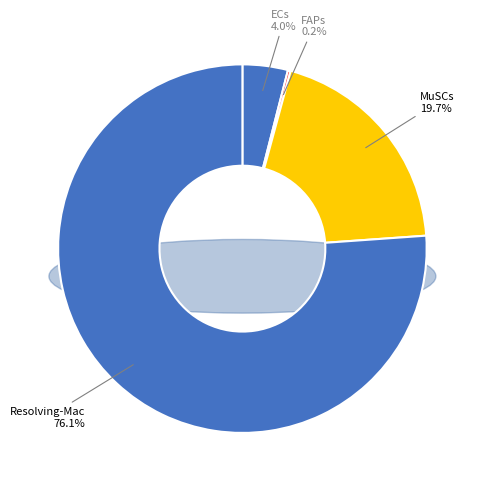

Does any single category account for the majority?

Yes